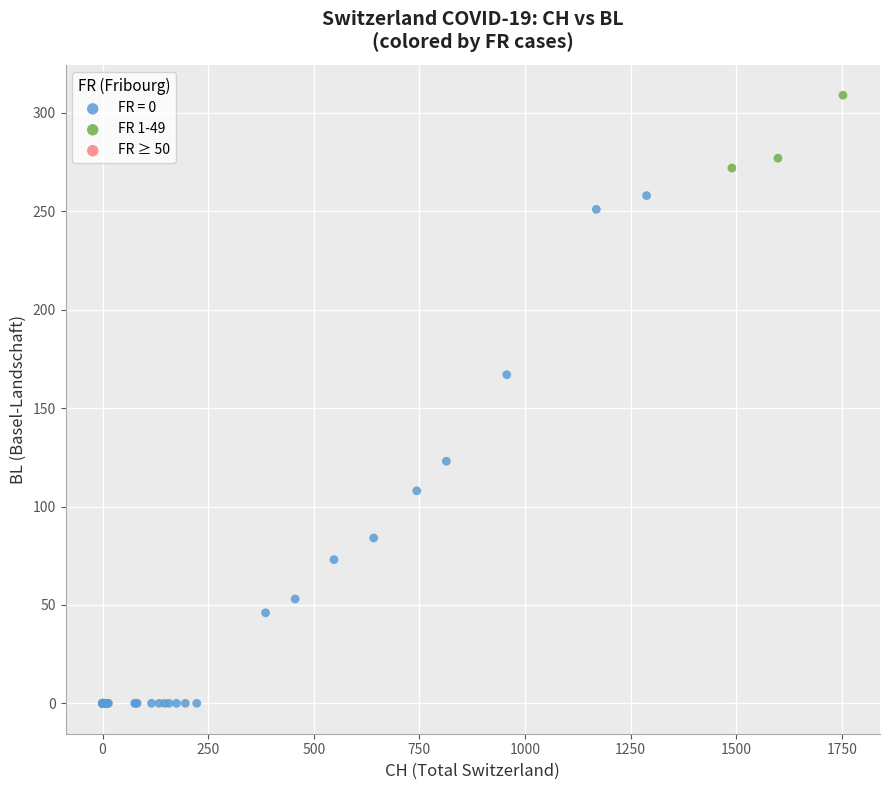

Which series contains the highest Y value?

FR 1-49